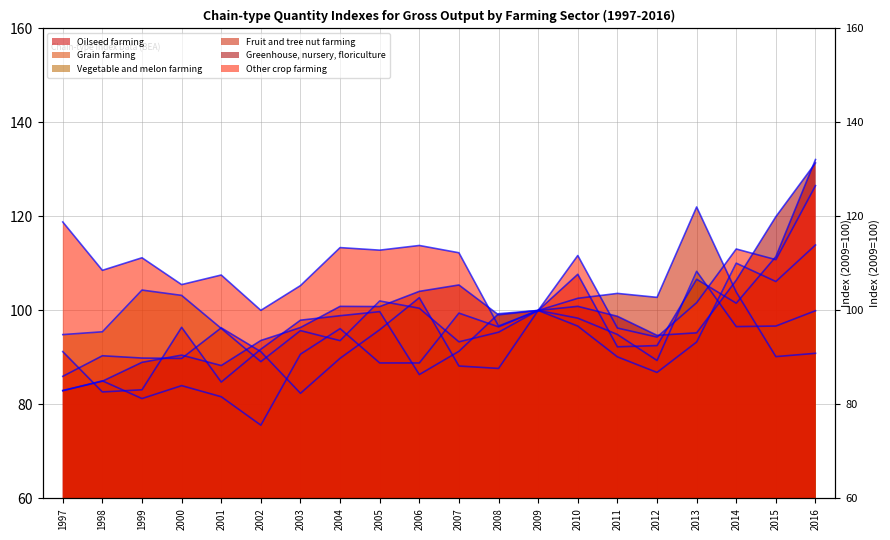

Reading left to right, transcribe all the data shown in this chart.

Oilseed farming: 1997=86.0	1998=90.4	1999=89.9	2000=89.8	2001=96.3	2002=91.2	2003=82.4	2004=89.8	2005=95.9	2006=102.7	2007=88.2	2008=87.7	2009=100.0	2010=107.7	2011=92.3	2012=92.5	2013=106.6	2014=101.5	2015=111.5	2016=132.1
Grain farming: 1997=82.9	1998=85.0	1999=81.2	2000=84.0	2001=81.6	2002=75.6	2003=90.7	2004=96.1	2005=88.8	2006=88.8	2007=99.4	2008=96.5	2009=100.0	2010=96.7	2011=90.1	2012=86.8	2013=93.3	2014=110.1	2015=106.2	2016=113.9
Vegetable and melon farming: 1997=94.9	1998=95.5	1999=104.3	2000=103.2	2001=96.2	2002=89.1	2003=95.7	2004=93.6	2005=102.0	2006=100.5	2007=93.3	2008=95.4	2009=100.0	2010=98.4	2011=94.9	2012=89.4	2013=108.3	2014=96.6	2015=96.7	2016=99.9
Fruit and tree nut farming: 1997=91.2	1998=82.7	1999=83.1	2000=96.4	2001=84.8	2002=91.8	2003=97.9	2004=98.9	2005=99.8	2006=86.4	2007=91.3	2008=99.3	2009=100.0	2010=102.6	2011=103.6	2012=102.8	2013=122.0	2014=103.9	2015=90.2	2016=90.9
Greenhouse, nursery, floriculture: 1997=83.0	1998=84.9	1999=89.0	2000=90.5	2001=88.3	2002=93.6	2003=96.4	2004=100.9	2005=100.8	2006=104.1	2007=105.4	2008=99.1	2009=100.0	2010=100.9	2011=98.8	2012=94.7	2013=95.2	2014=106.4	2015=120.0	2016=131.4
Other crop farming: 1997=118.8	1998=108.5	1999=111.2	2000=105.5	2001=107.5	2002=100.0	2003=105.3	2004=113.4	2005=112.8	2006=113.8	2007=112.3	2008=96.7	2009=100.0	2010=111.7	2011=96.3	2012=94.3	2013=101.6	2014=113.1	2015=110.8	2016=126.5